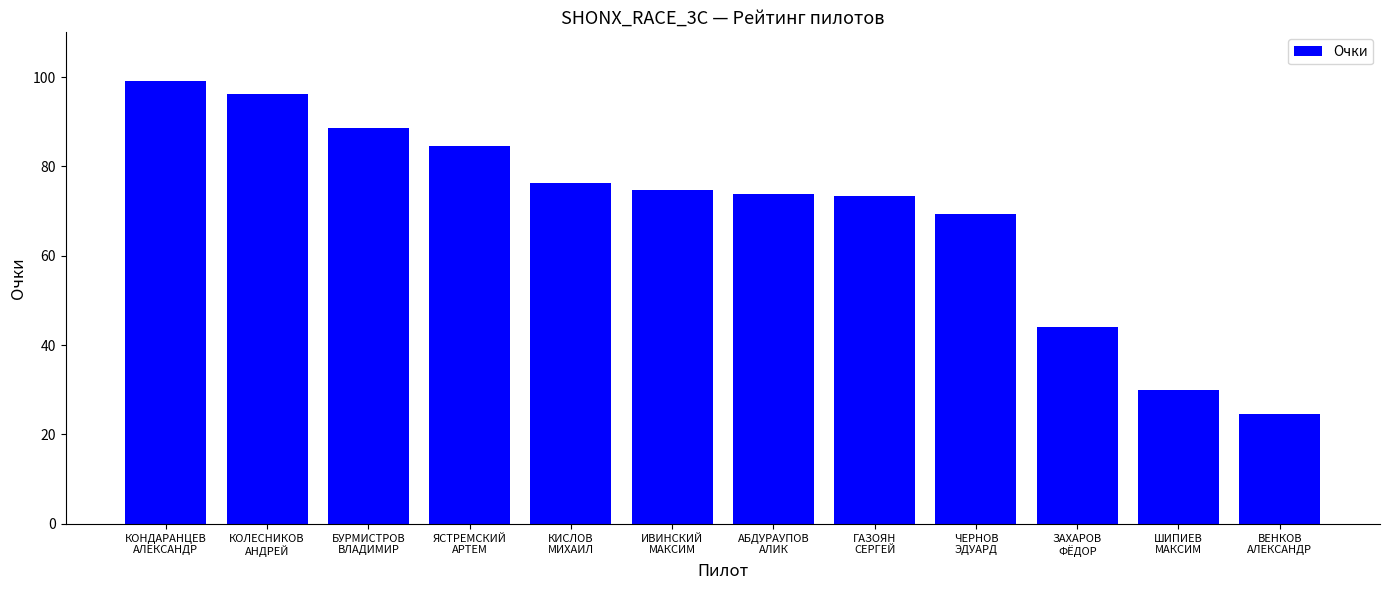

What position from the right is ИВИНСКИЙ
МАКСИМ?

7